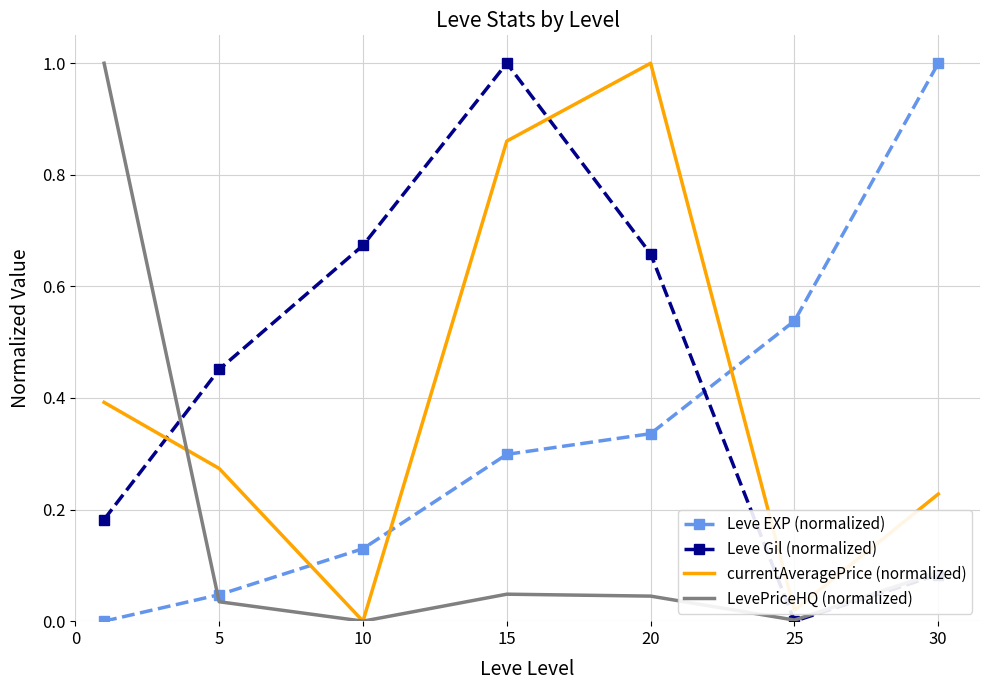

List the series in order of their overall mean, highest first.

Leve Gil (normalized), currentAveragePrice (normalized), Leve EXP (normalized), LevePriceHQ (normalized)